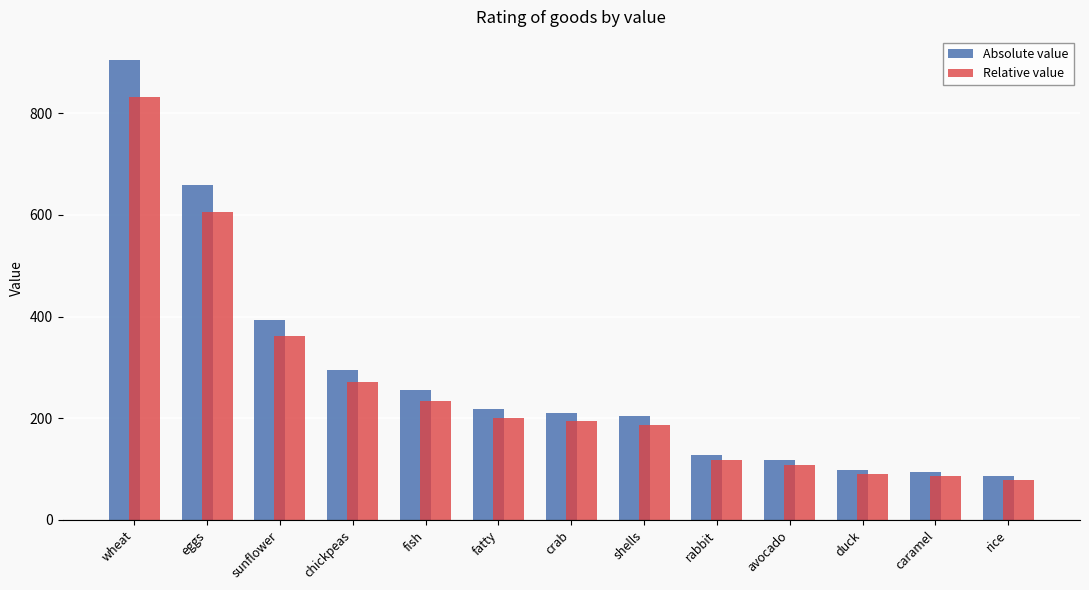

What are all the series names shown in the legend?

Absolute value, Relative value